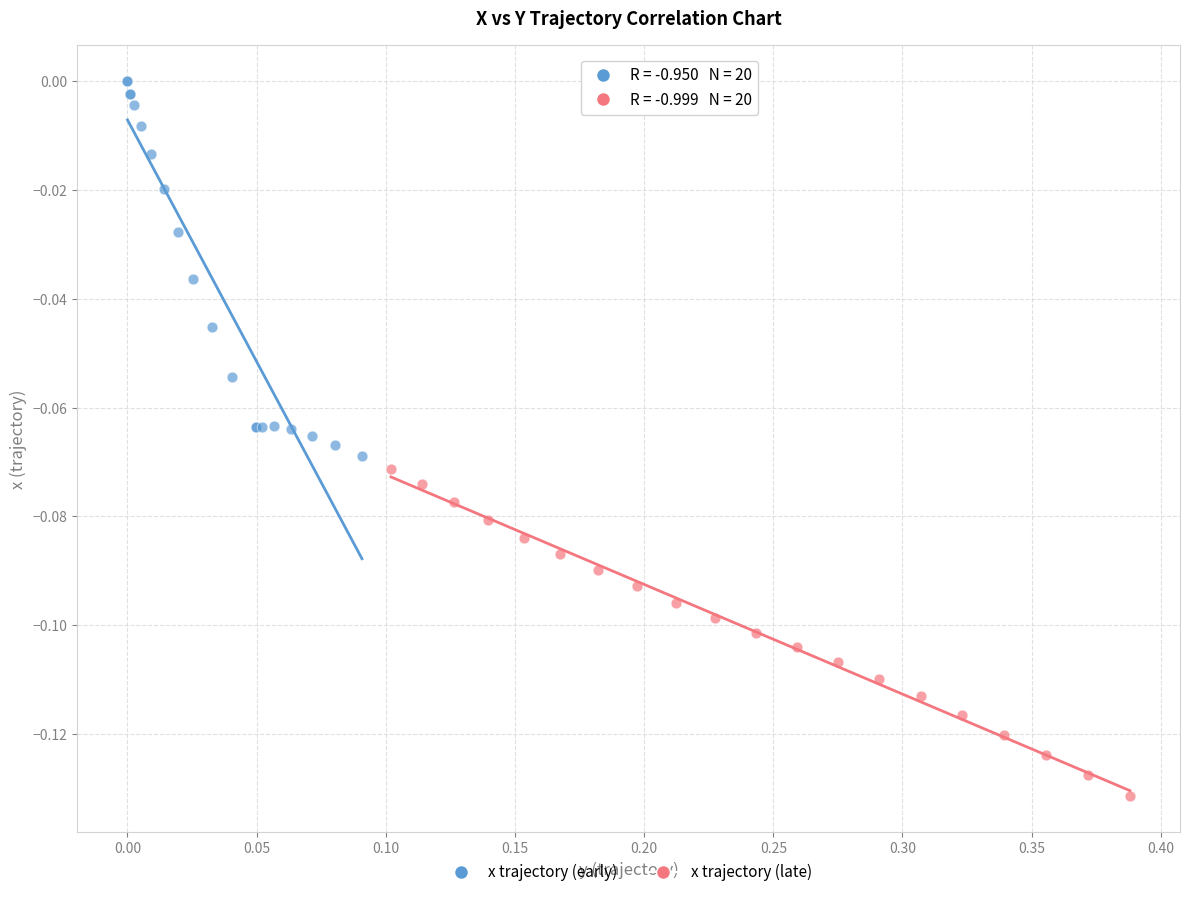

Which series contains the highest Y value?

x trajectory (early)